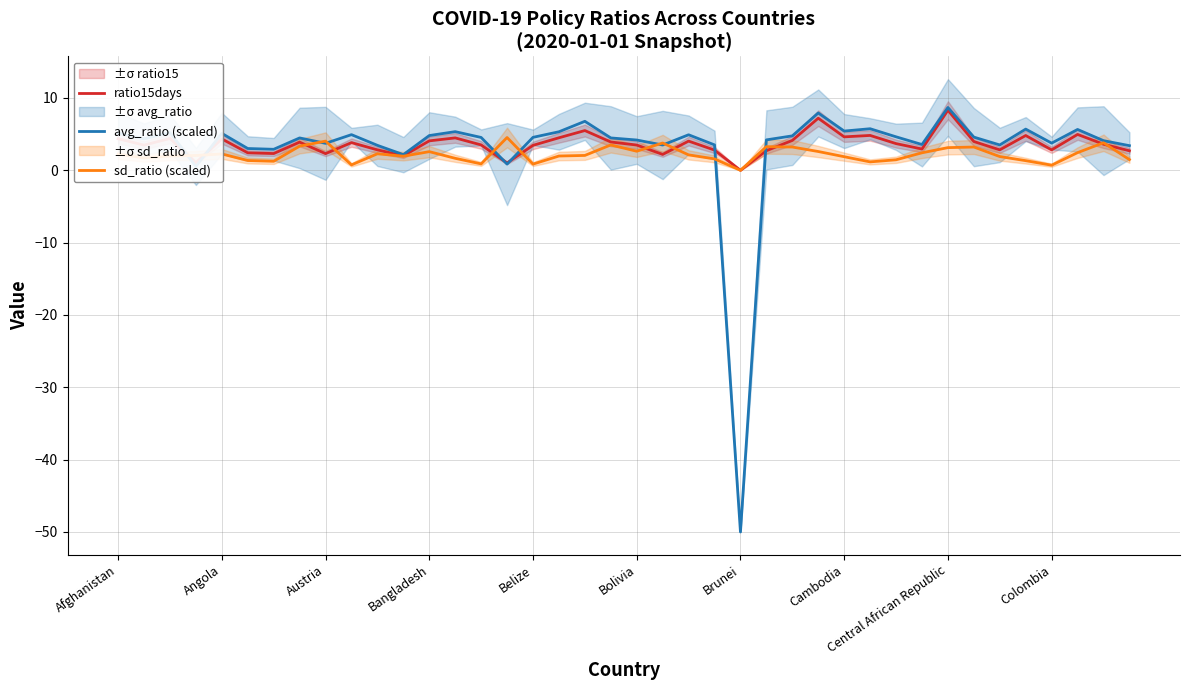

The value of ratio15days at Belize is 3.5. True or false?

True